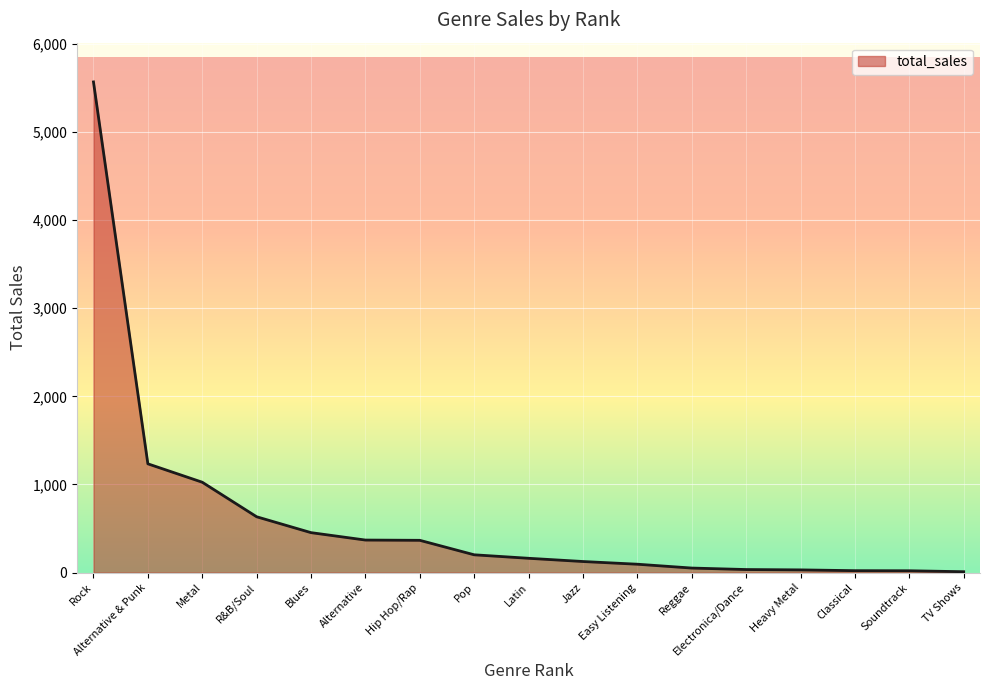

At which label does the data first exceed 162?

Rock